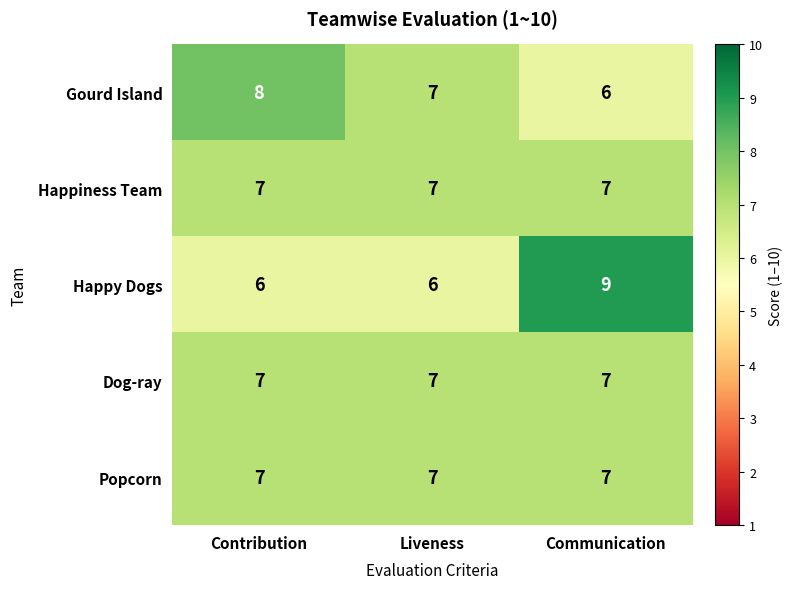

Which series has the largest range (max minus min)?

Happy Dogs